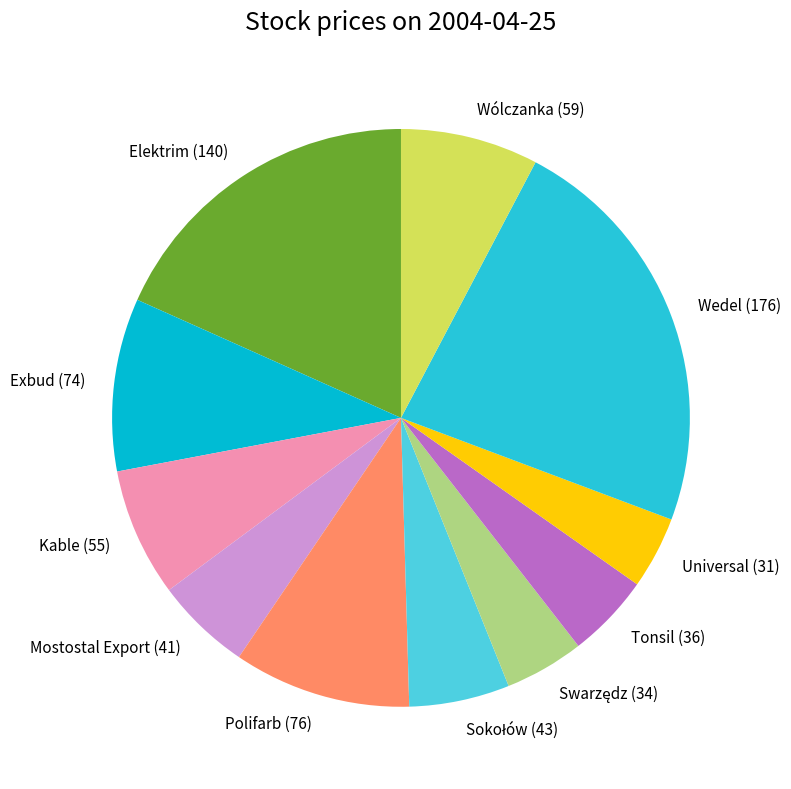

Is there any slice that represents more than half of the pie?

No